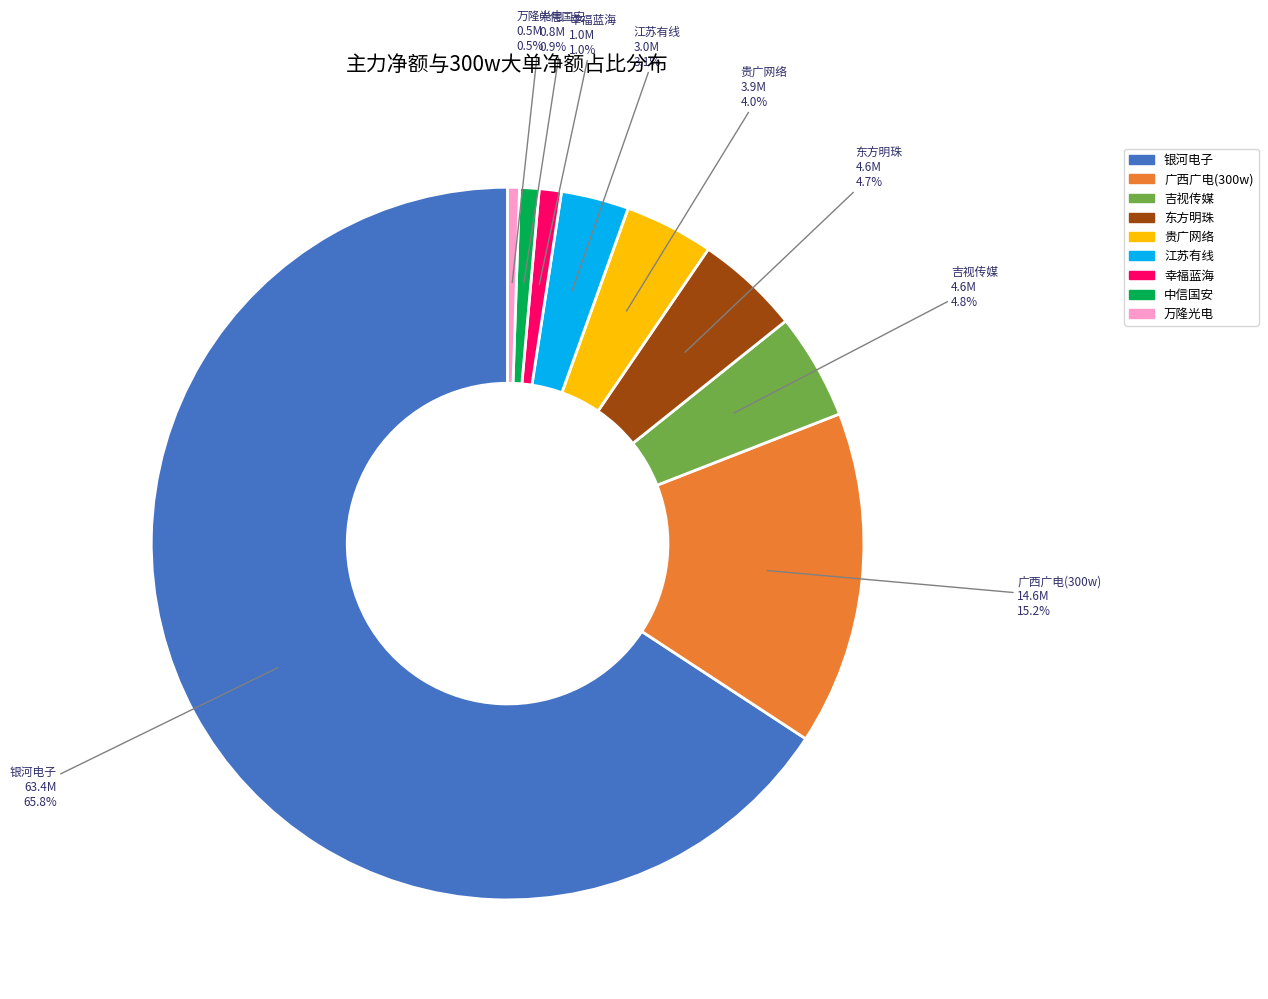

Is there any slice that represents more than half of the pie?

Yes